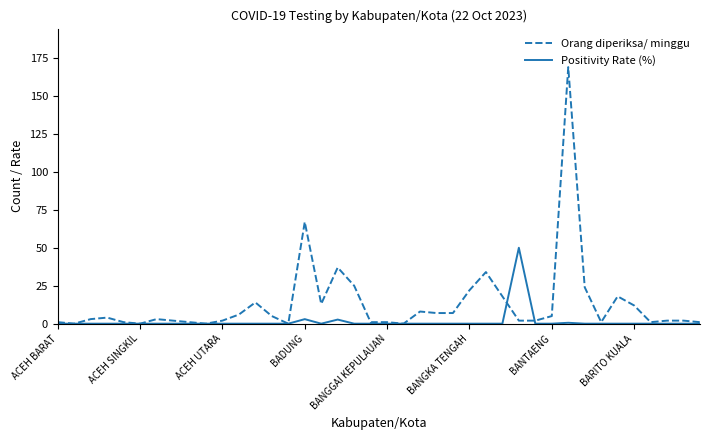

Which series has the largest total across all categories?

Orang diperiksa/ minggu